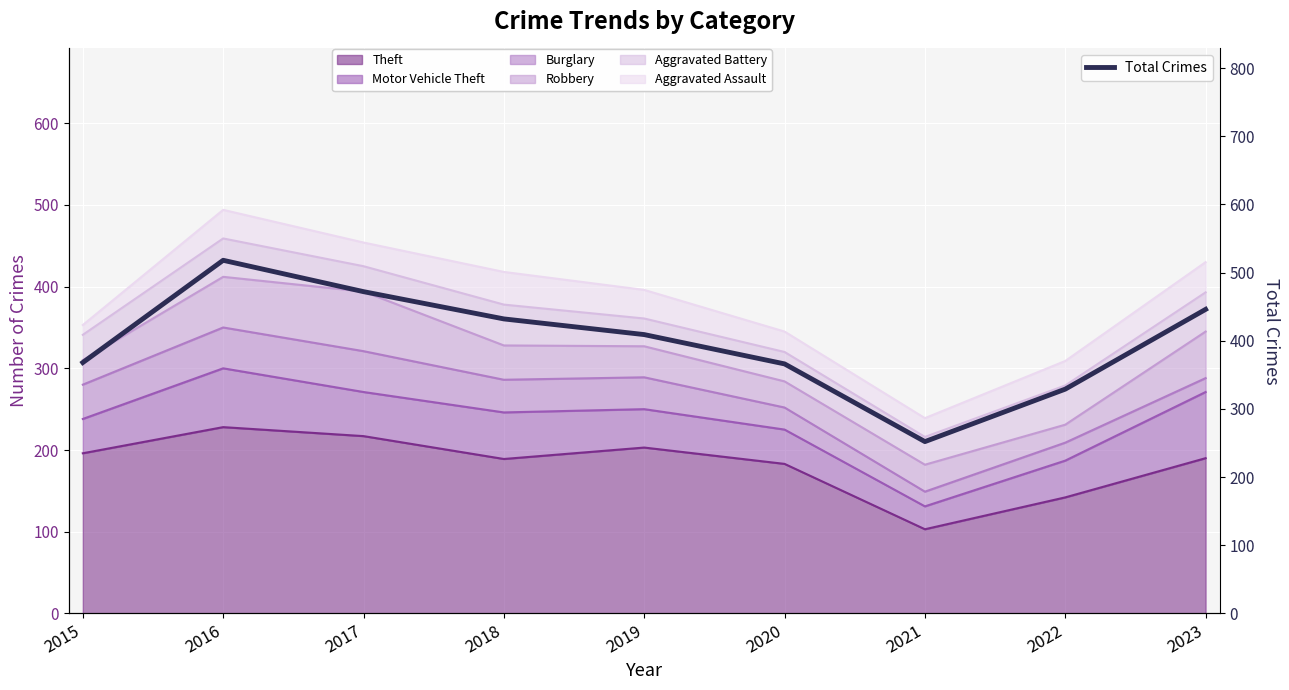

Reading left to right, what are all the values shown in this chart?

2015=368	2016=518	2017=472	2018=432	2019=409	2020=366	2021=252	2022=329	2023=446